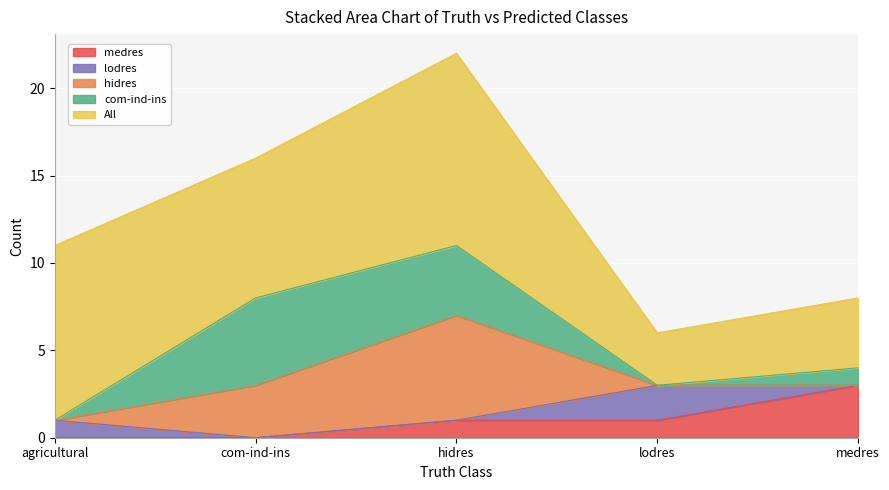

What is the difference between the com-ind-ins values at com-ind-ins and medres?

4